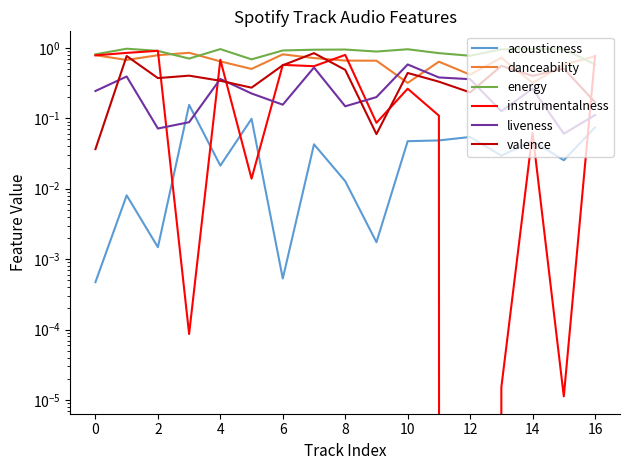

True or false: liveness and valence intersect in this chart.

True